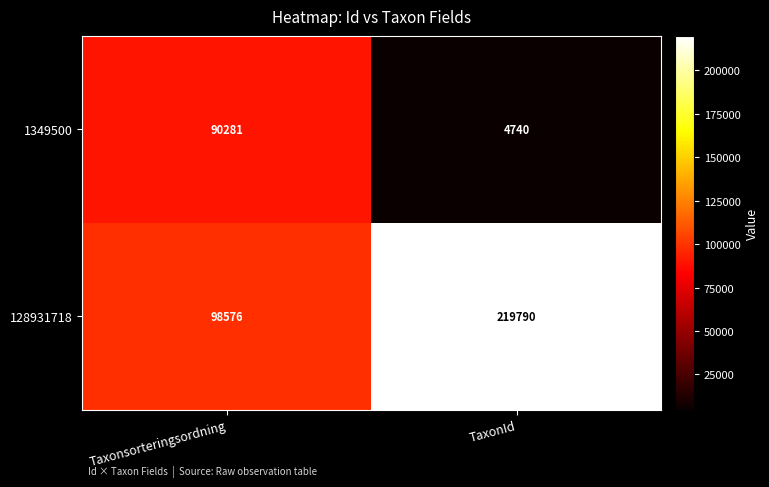

What is the lowest value of the 1349500 series?

4740